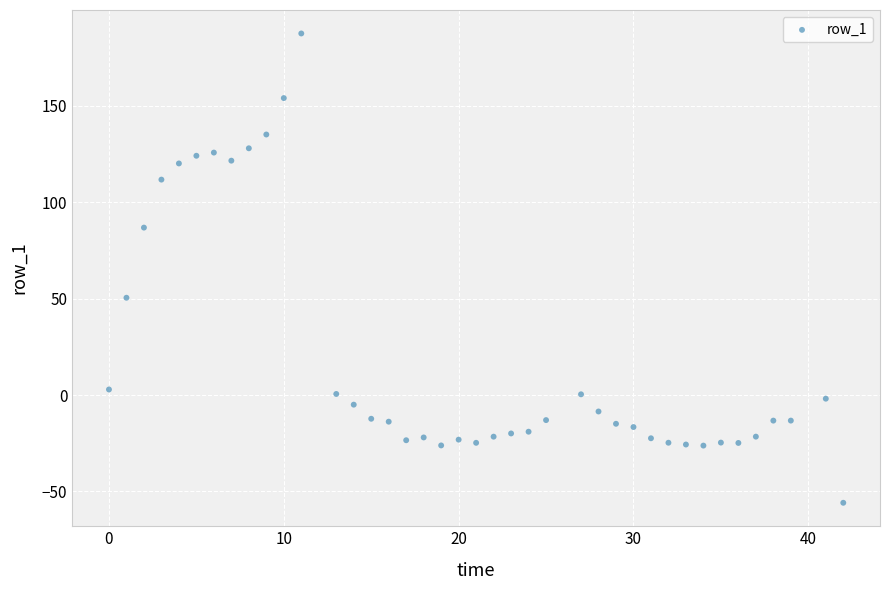

What is the range of Y values (max minus min)?

243.5